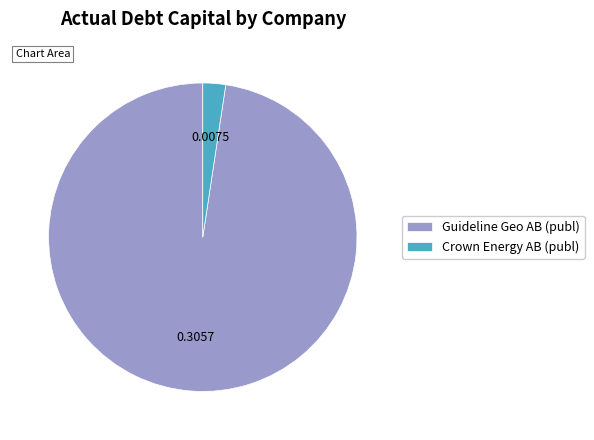

Which category has the biggest portion of the pie?

Guideline Geo AB (publ)